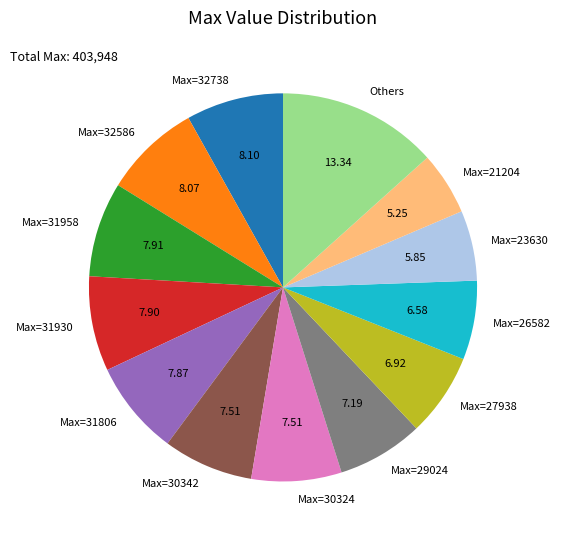

Is Max=27938 the majority of the pie?

No